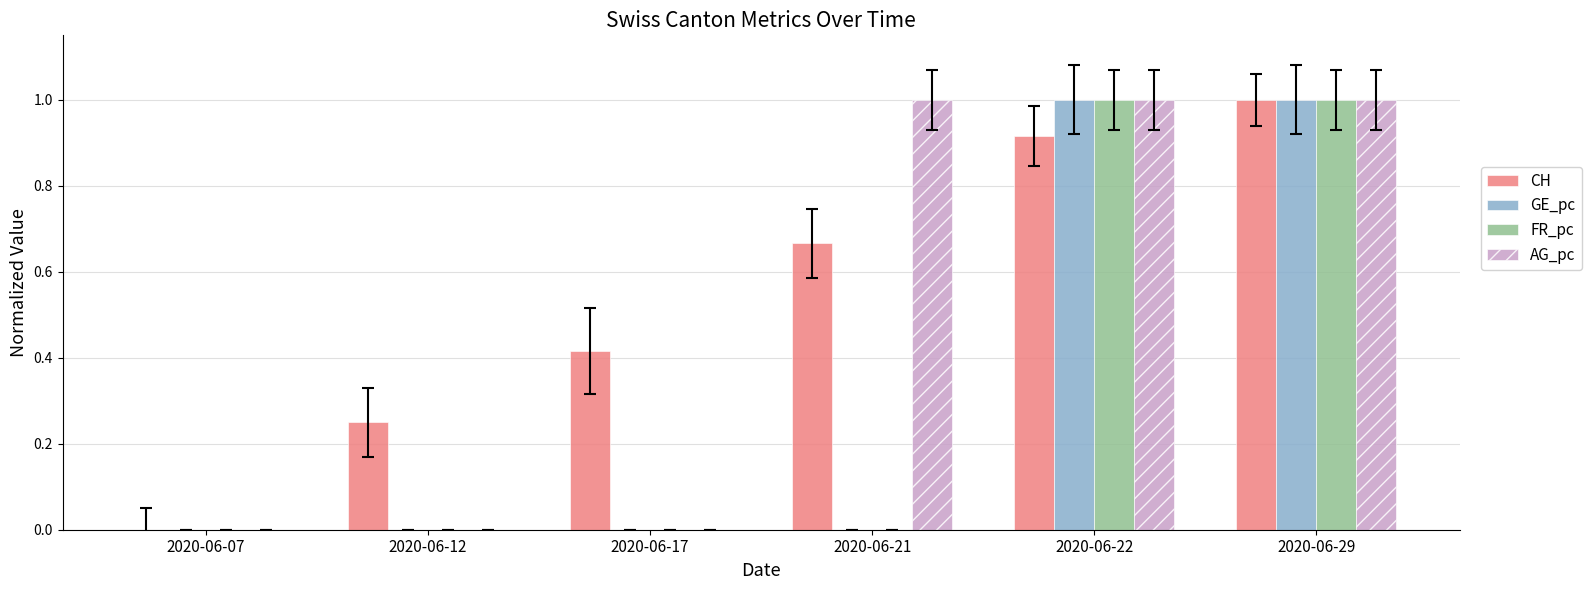

How many distinct data groups are displayed?

4